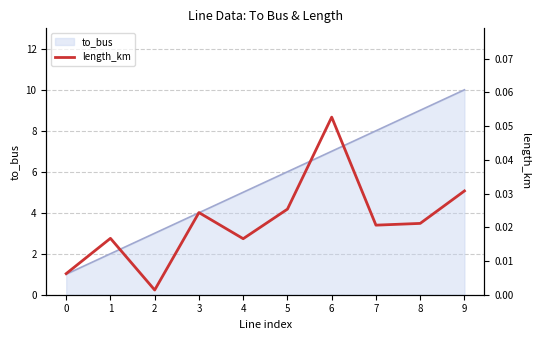

True or false: to_bus line has more than 1 interior local peaks.

False